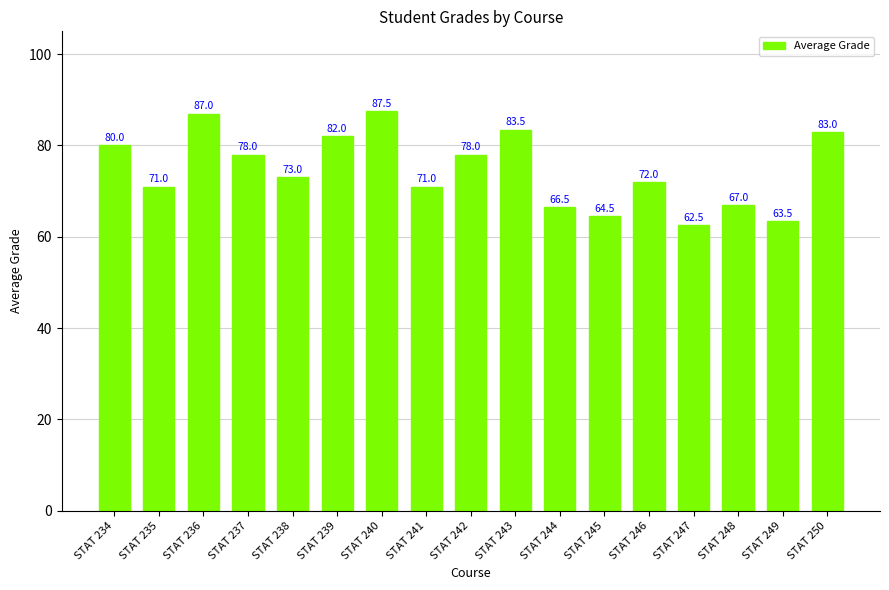

The chart shows a value of 16.2 at STAT 249. True or false?

False